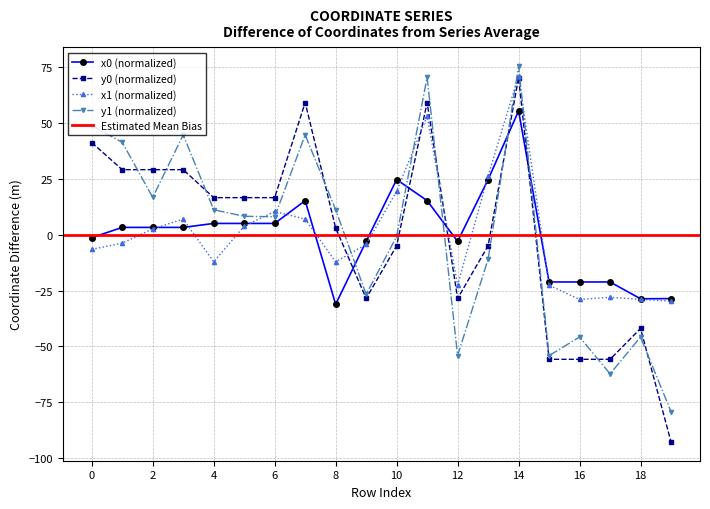

What is the difference between the maximum and second lowest values in the y0 series?

125.9